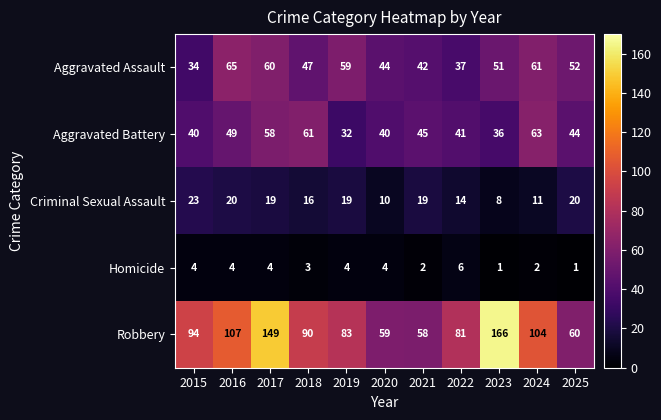

At how many categories does at least one series exceed 101?

4